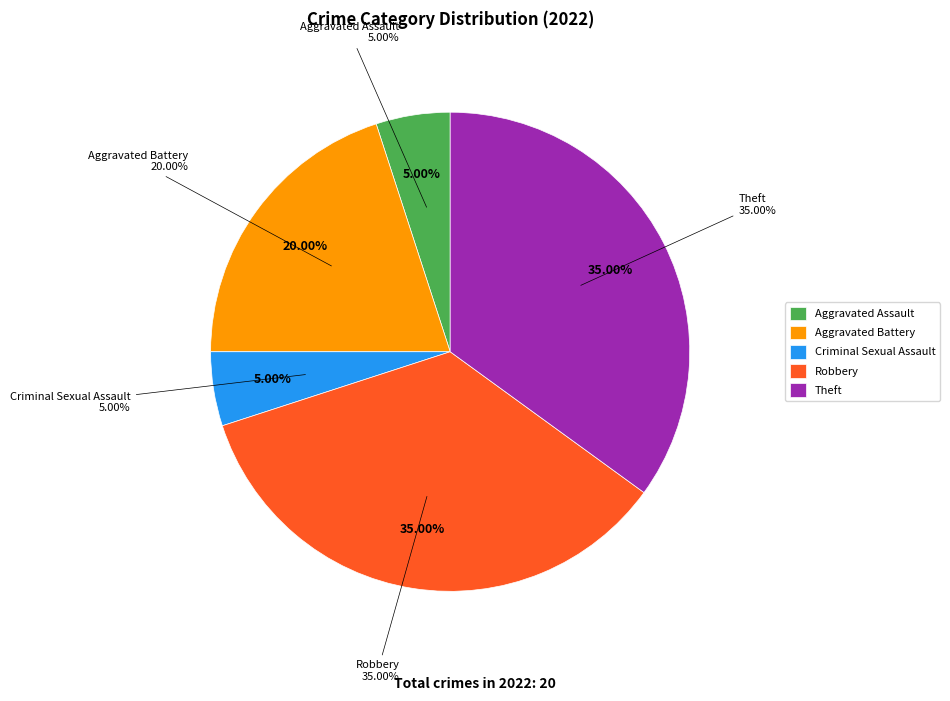

Count the number of slices in the pie.

6